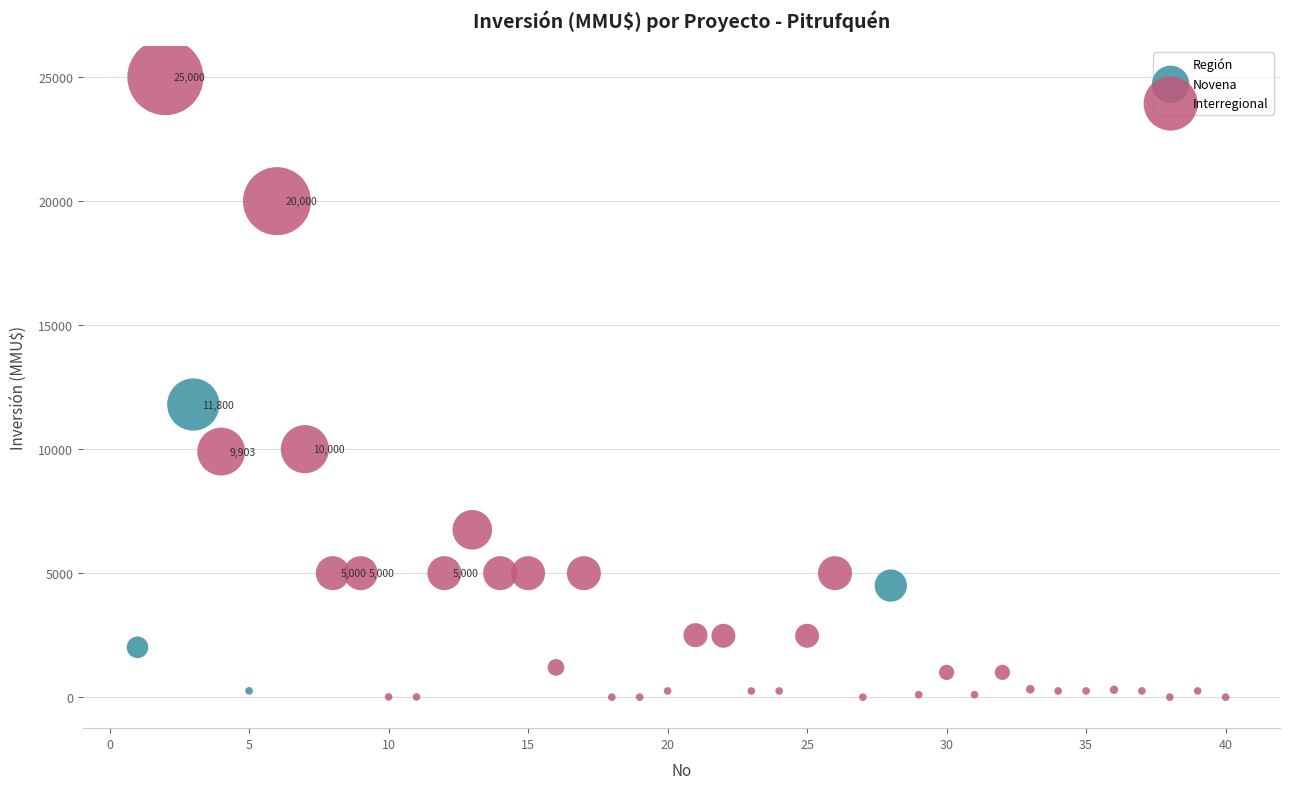

Which series has the largest Y range (max minus min)?

Interregional